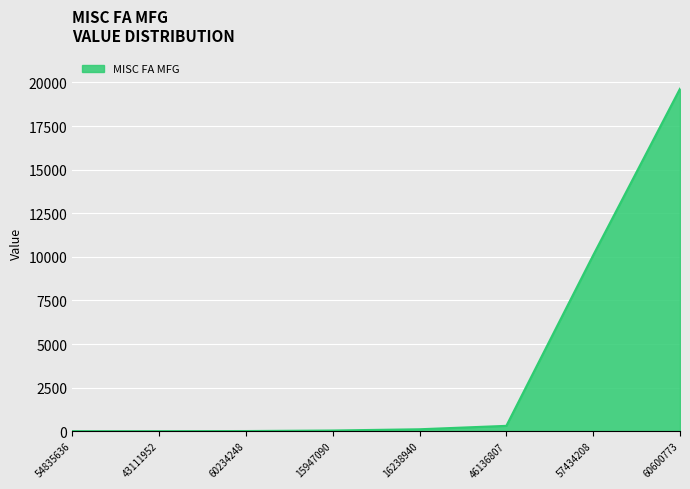

What is the change in value from 60234248 to 46136807?

+297